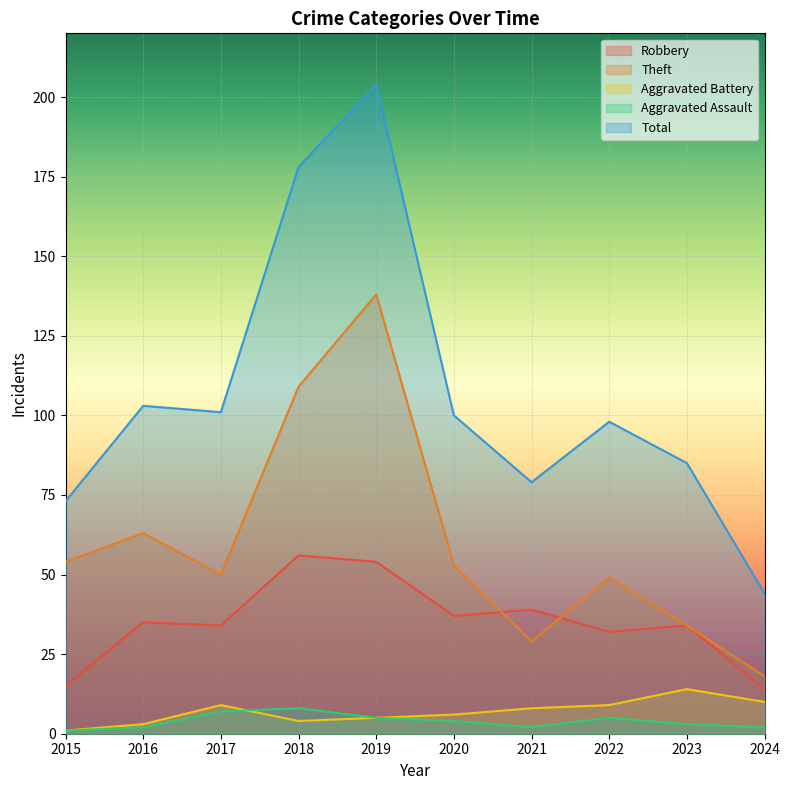

True or false: Aggravated Battery and Total cross at least once.

False